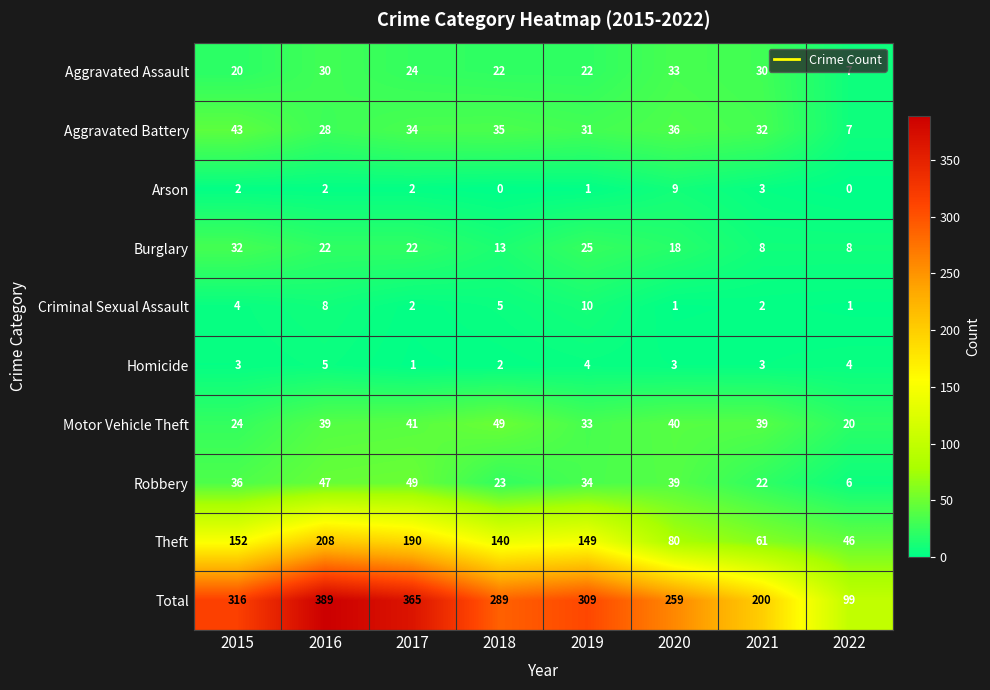

Count the Theft values in the range 80 to 190.

5